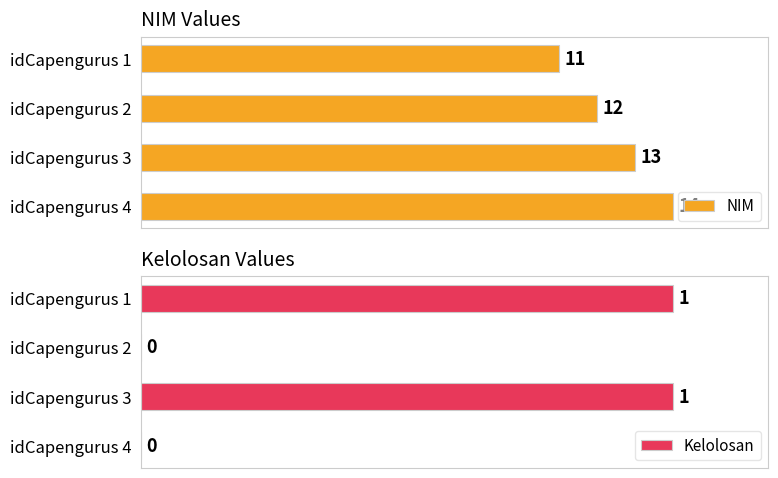

Reading right to left, what are all the values shown in this chart?

NIM: 14	13	12	11
Kelolosan: 0	1	0	1